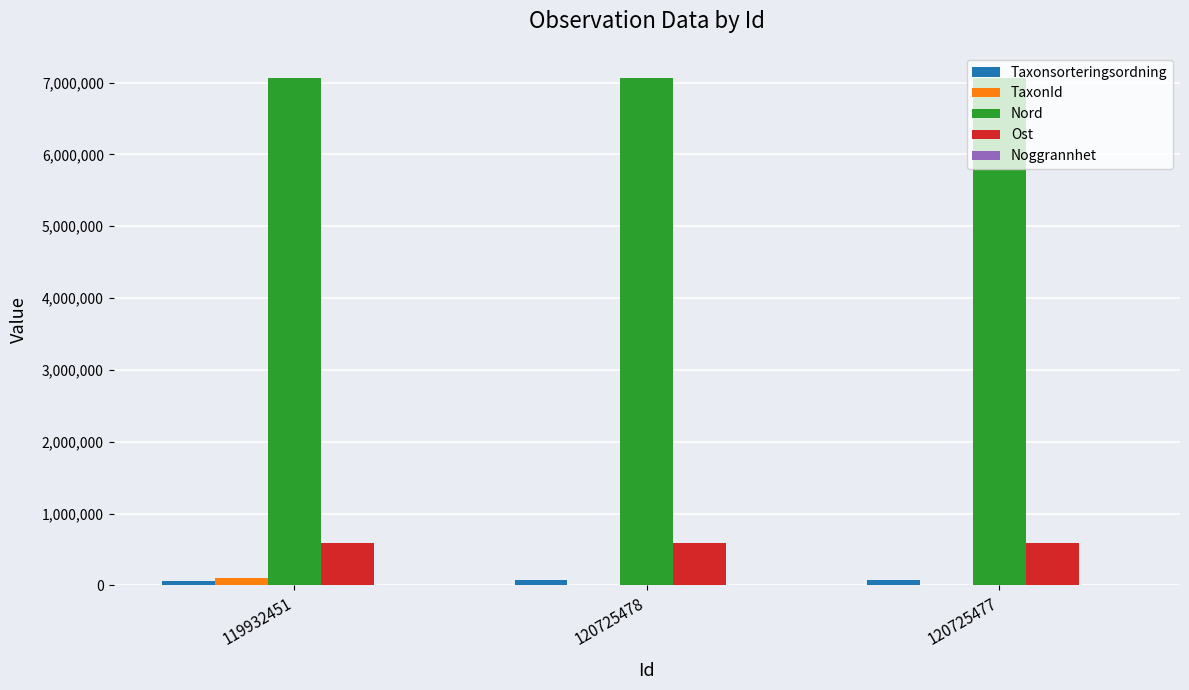

Is it true that Nord equals 3082333 at 119932451?

False